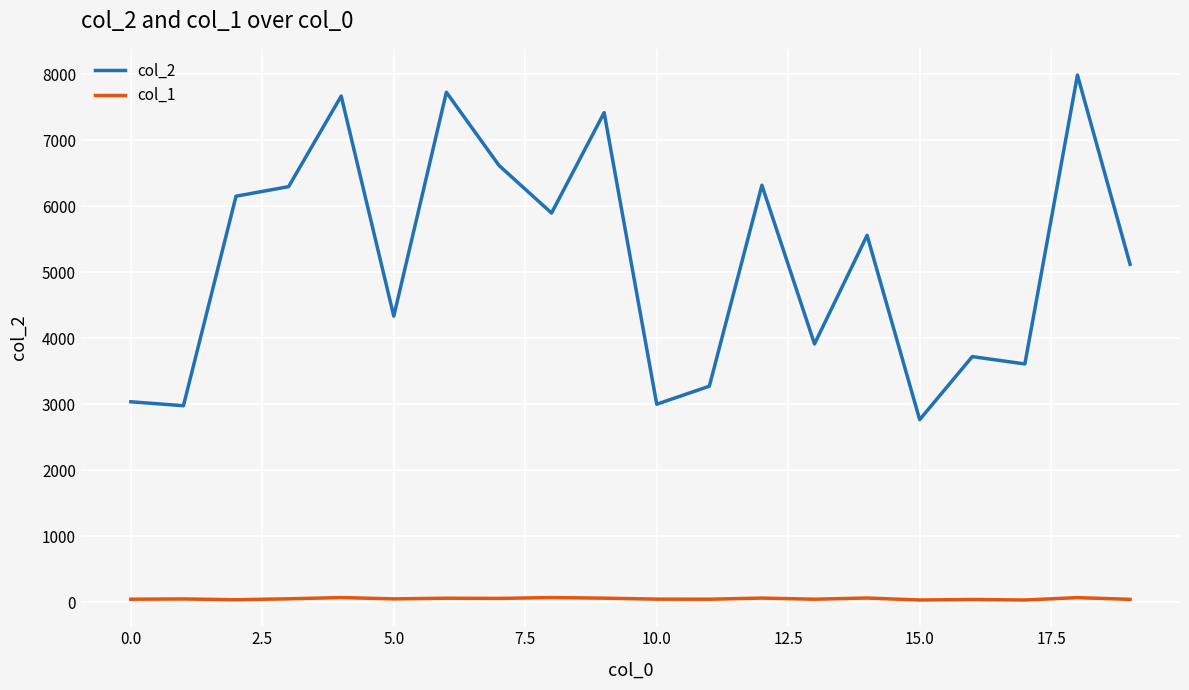

Which series has the largest total across all categories?

col_2